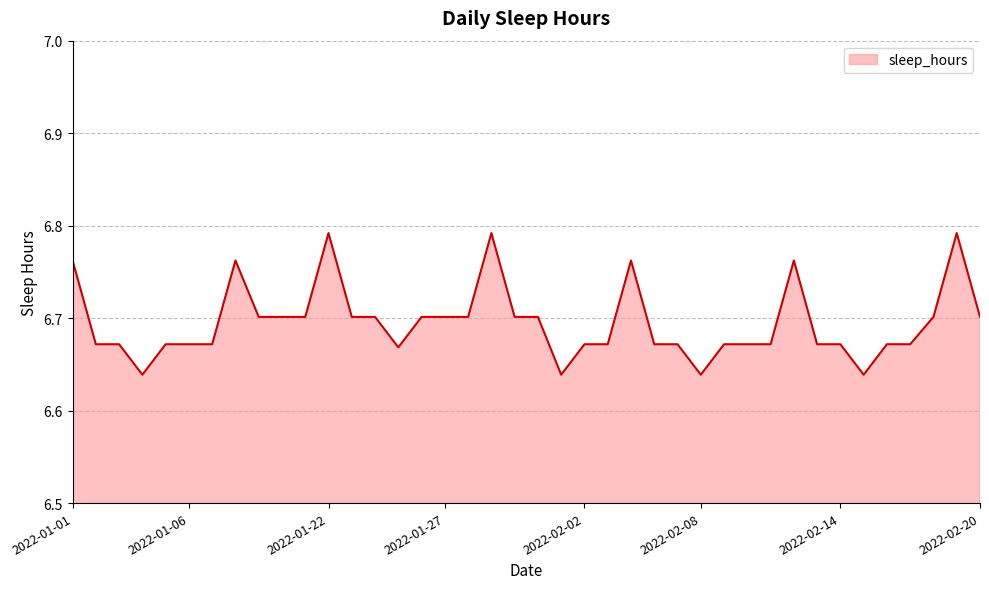

How many lines are shown in the chart?

1